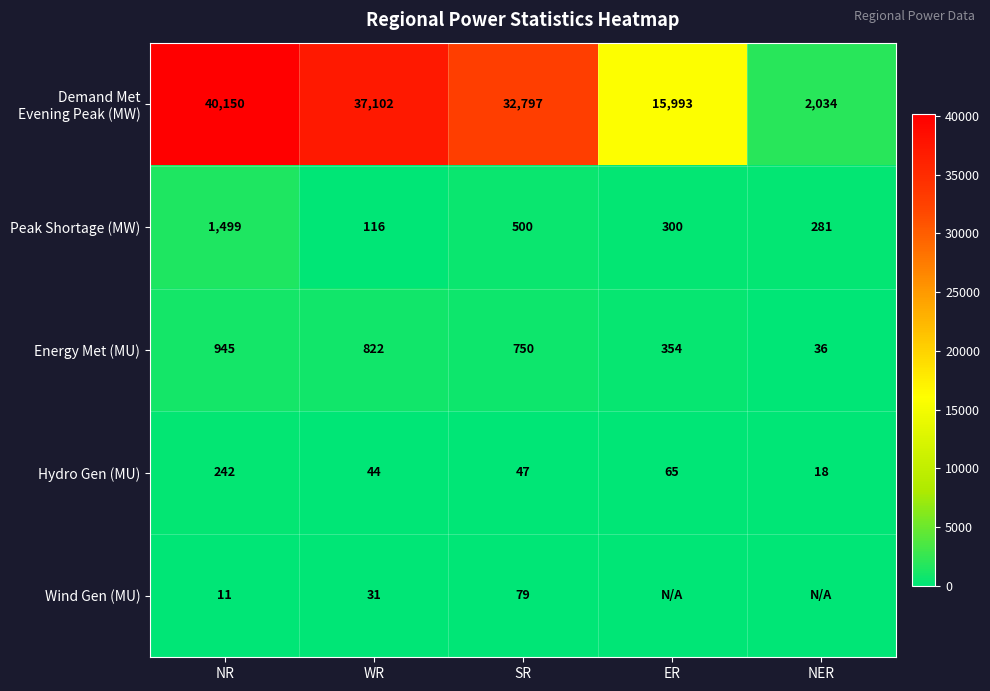

Is the value of Peak Shortage (MW) at ER greater than the value of Wind Gen (MU) at WR?

Yes